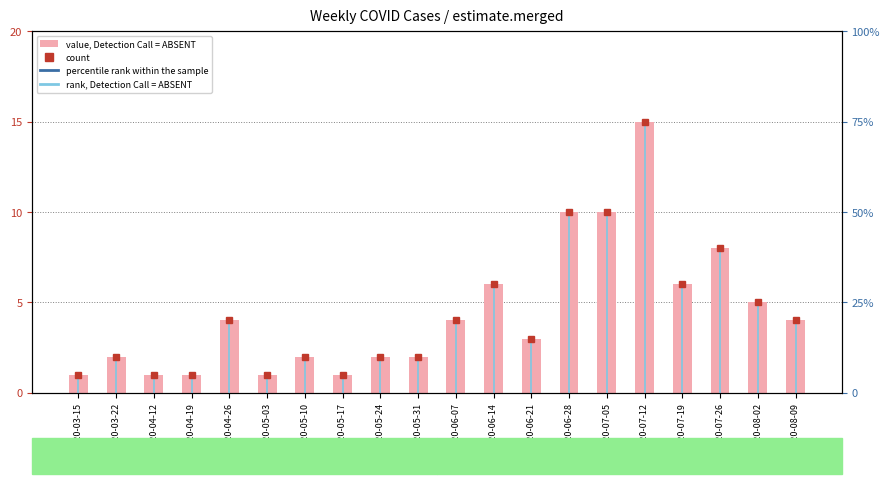

Reading left to right, list all the values displayed in this chart.

2020-03-15=1	2020-03-22=2	2020-04-12=1	2020-04-19=1	2020-04-26=4	2020-05-03=1	2020-05-10=2	2020-05-17=1	2020-05-24=2	2020-05-31=2	2020-06-07=4	2020-06-14=6	2020-06-21=3	2020-06-28=10	2020-07-05=10	2020-07-12=15	2020-07-19=6	2020-07-26=8	2020-08-02=5	2020-08-09=4